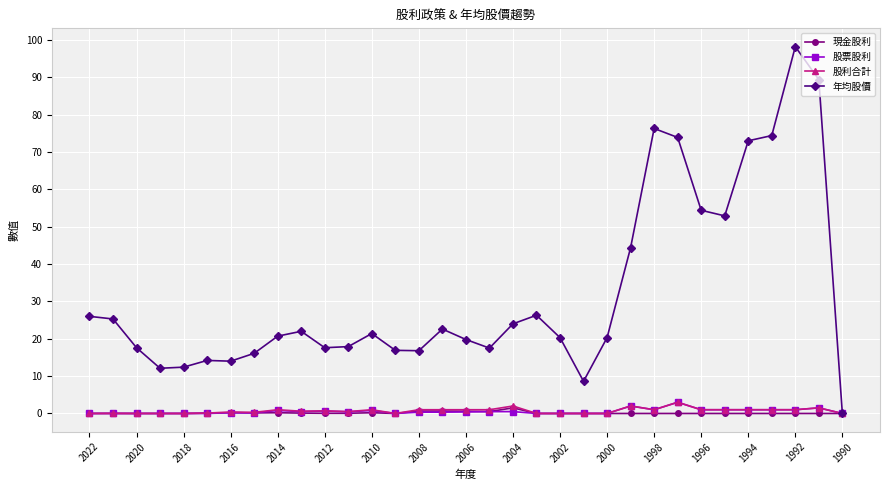

Which series has the largest total across all categories?

年均股價